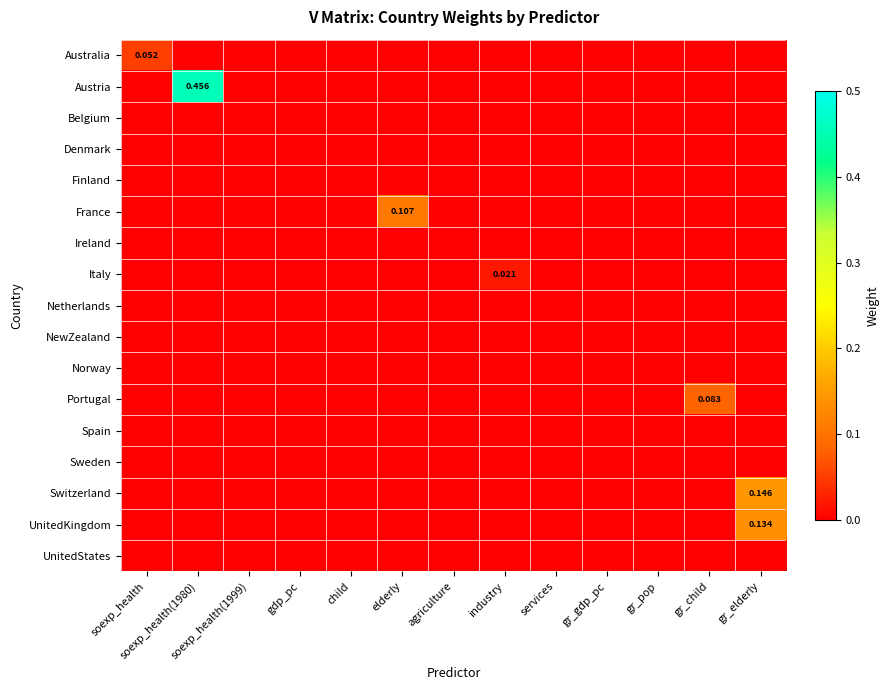

How many distinct data groups are displayed?

17